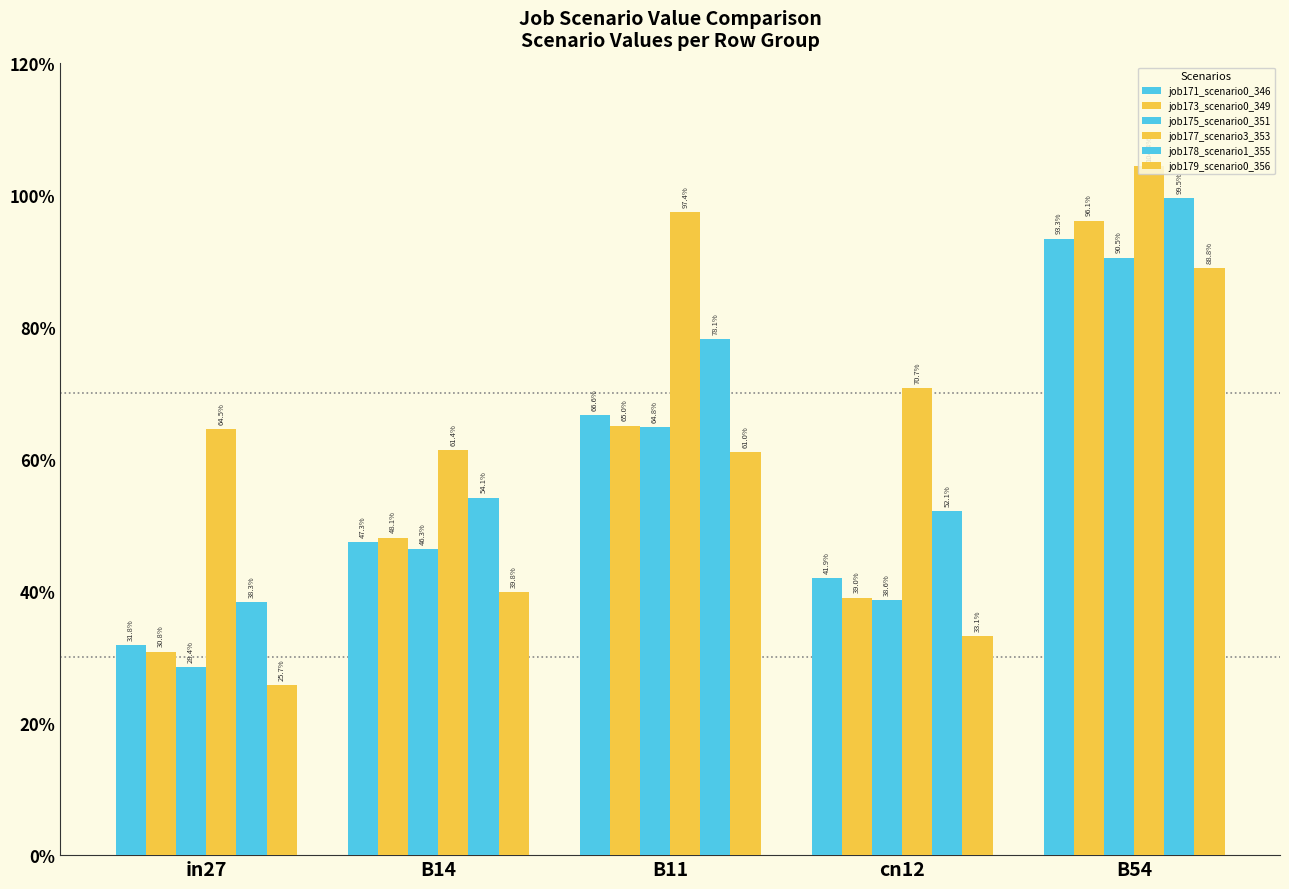

Does the chart contain any negative values?

No